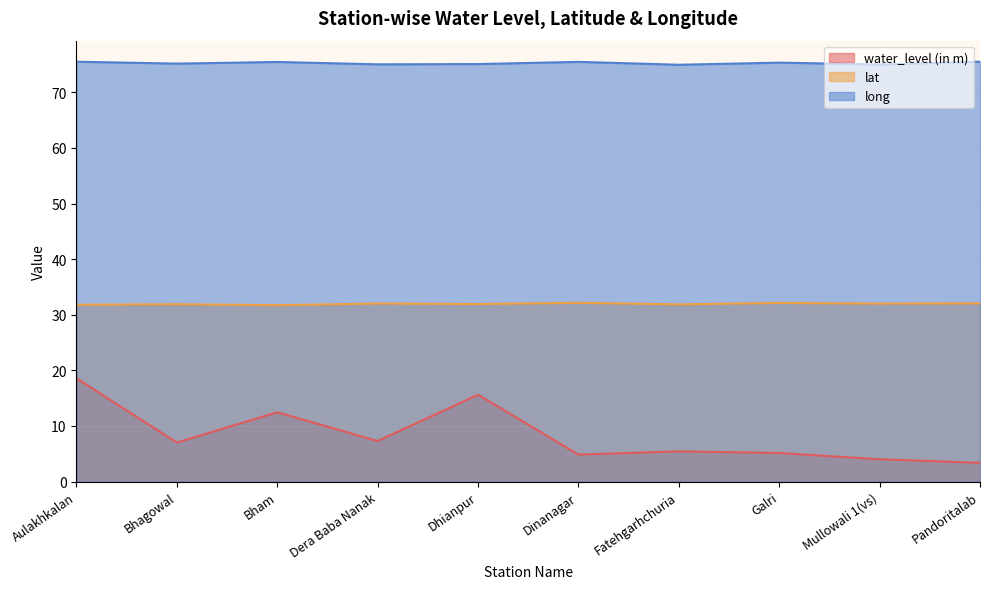

What value does the lat series have at Mullowali 1(vs)?

32.0